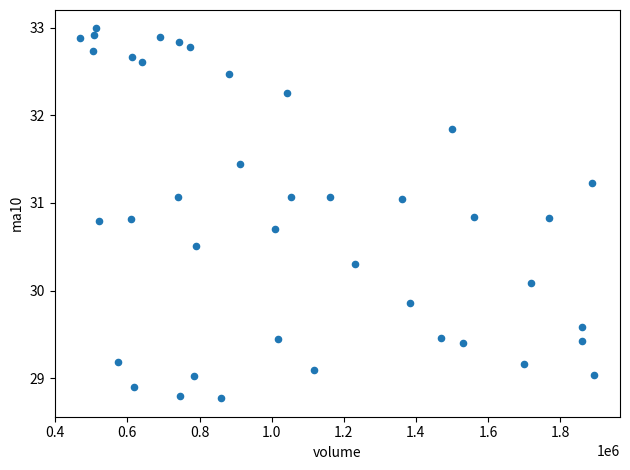

What Y value in the scatter plot is closest to 30?

30.1